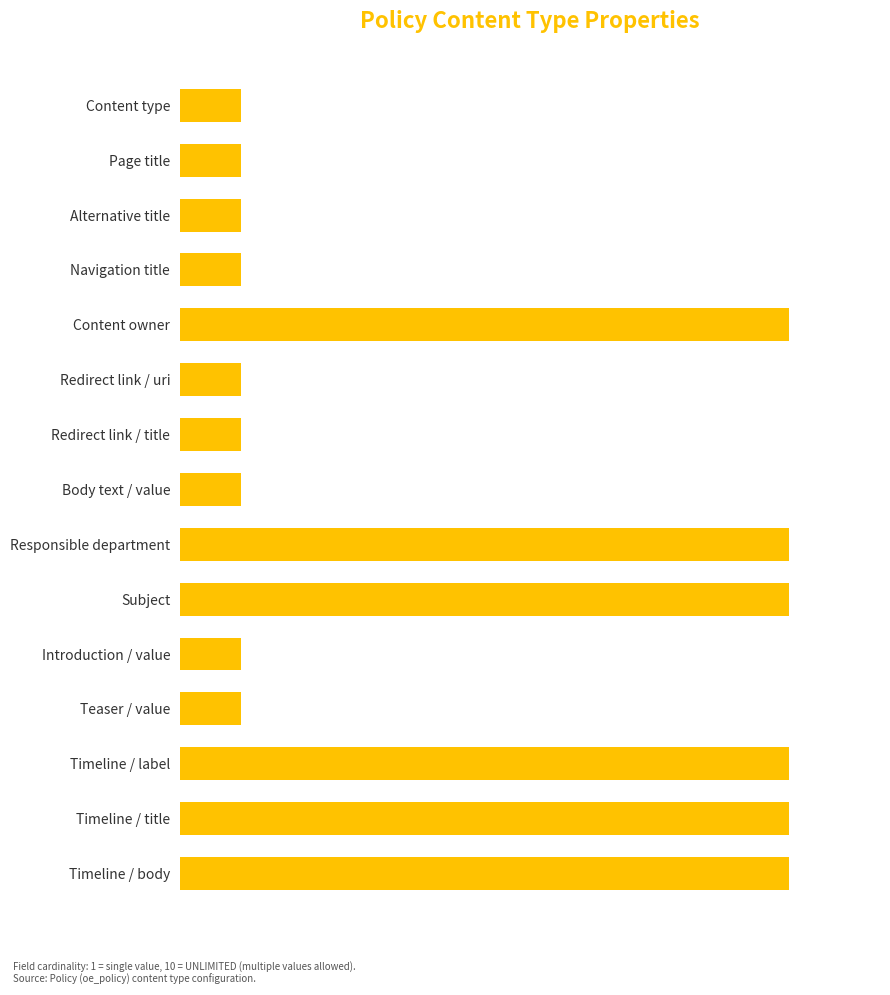

Does the chart contain any negative values?

No